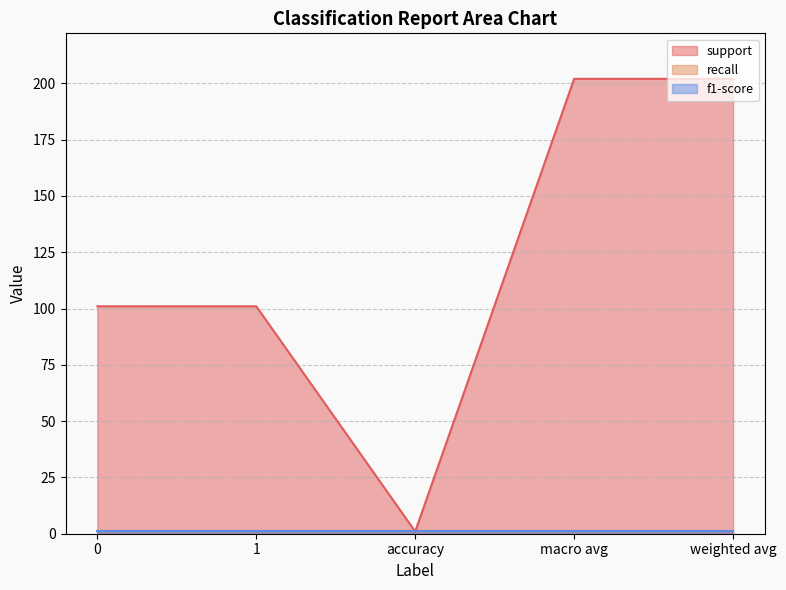

How many lines are shown in the chart?

3